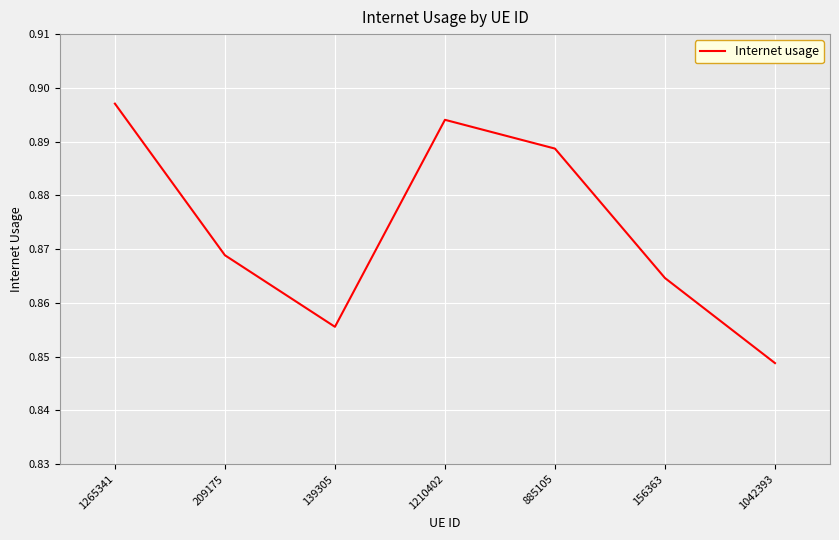

Is this an area chart (filled region under the line)?

No